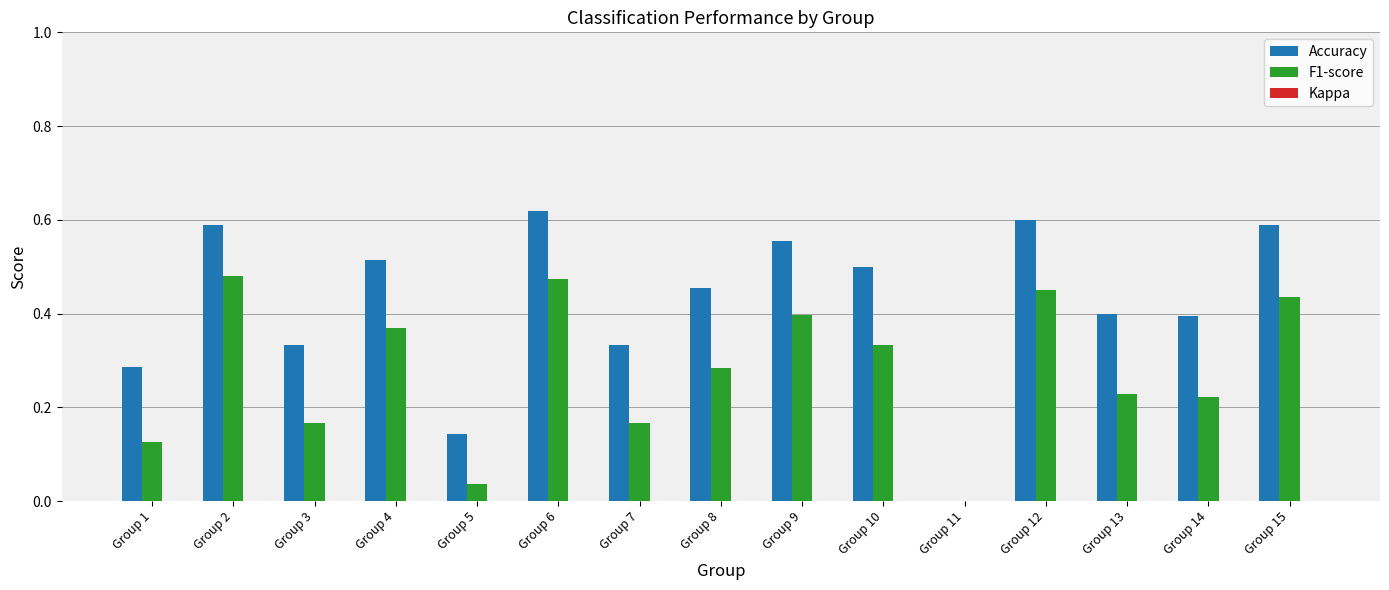

What are all the series names shown in the legend?

Accuracy, F1-score, Kappa